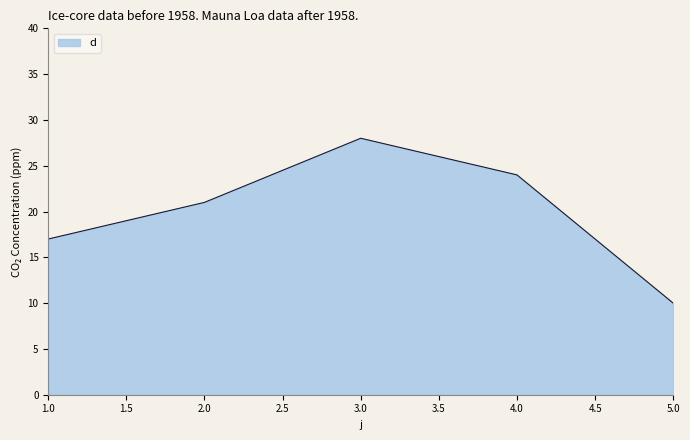

Which has a higher value, 5.0 or 4.0?

4.0